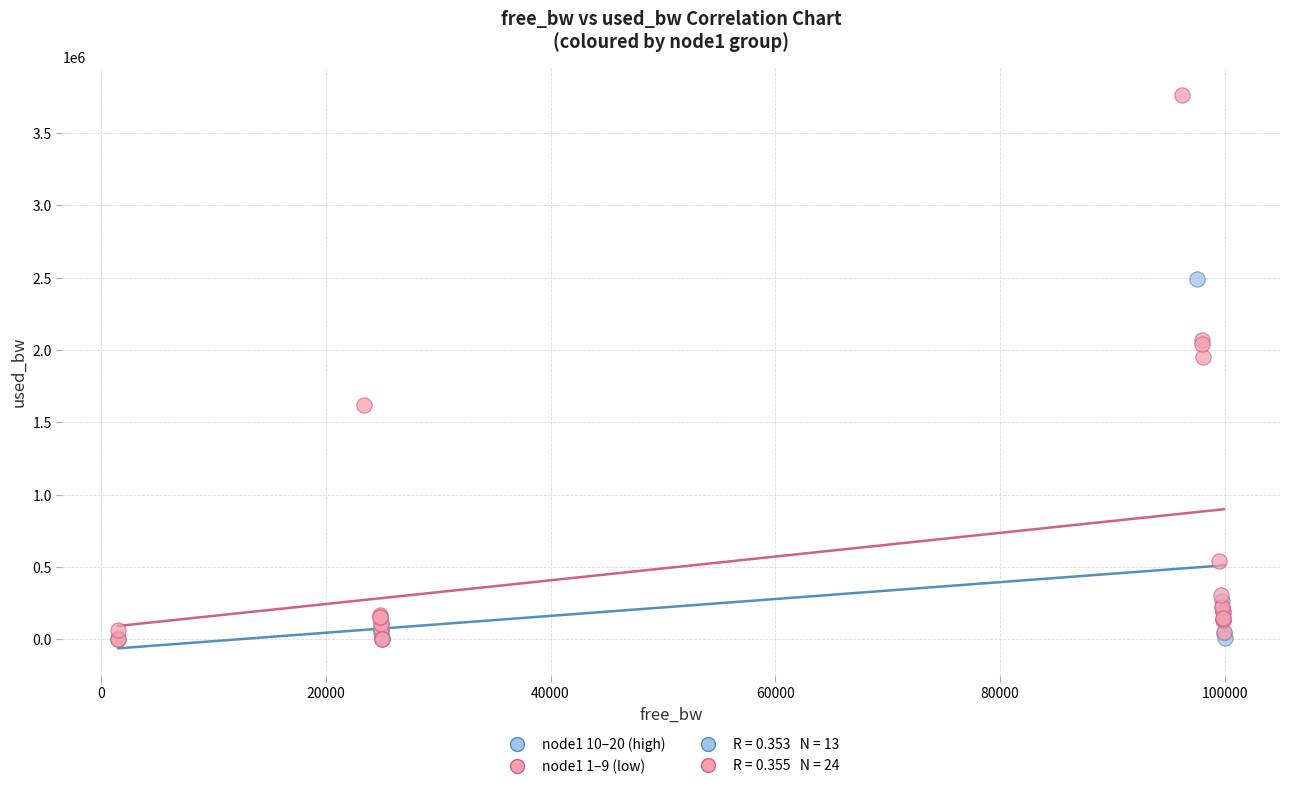

Which series has the widest spread of Y values?

node1 1–9 (low)